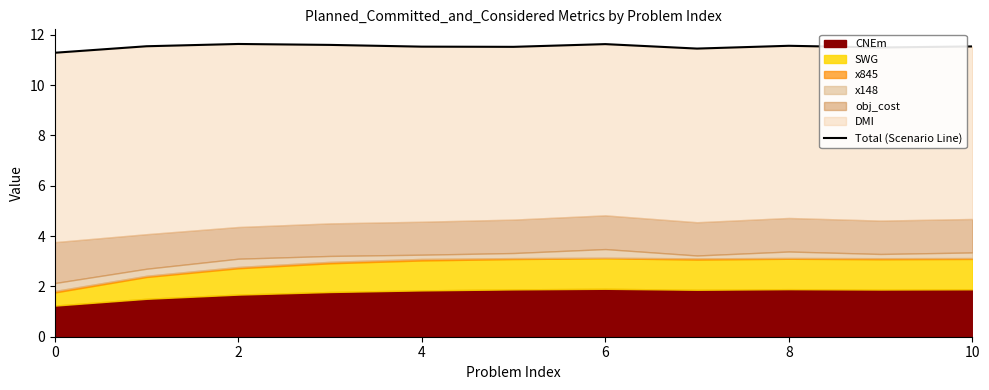

Approximately how many times larger is the value at 0 compared to 9?

1.0